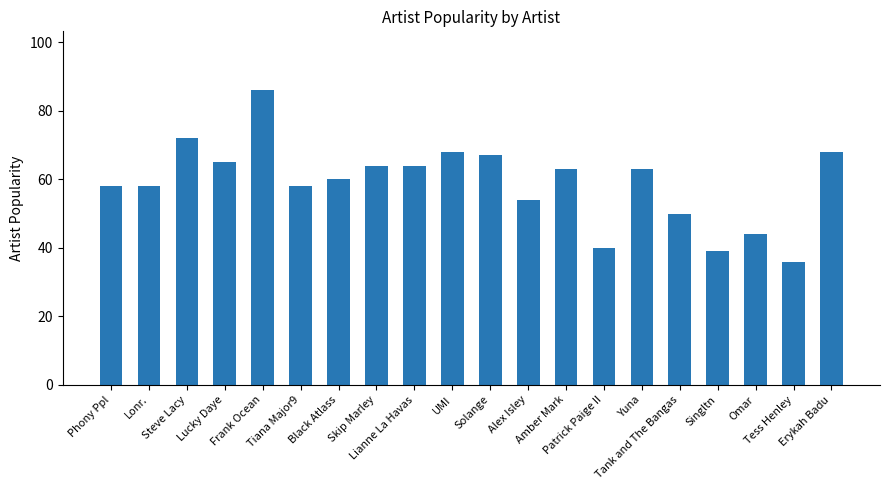

What is the approximate value at Black Atlass?

60